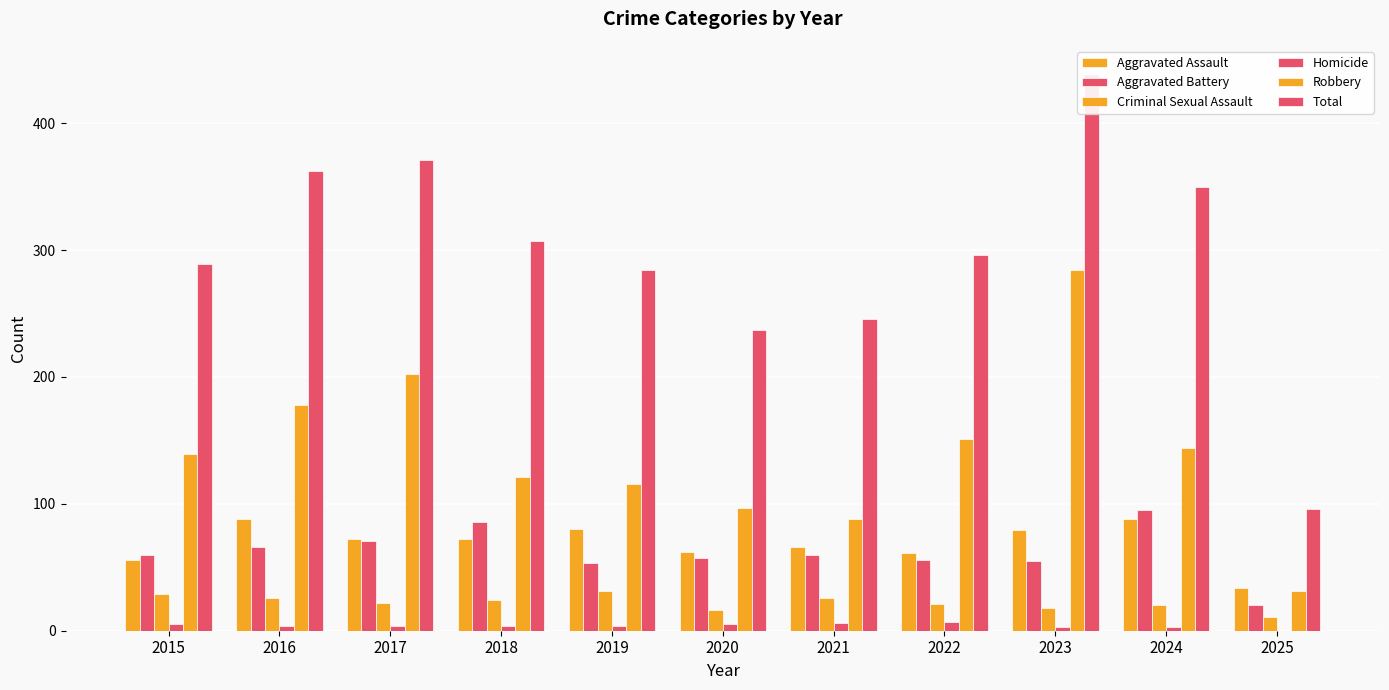

What is the sum of all Criminal Sexual Assault values?

244